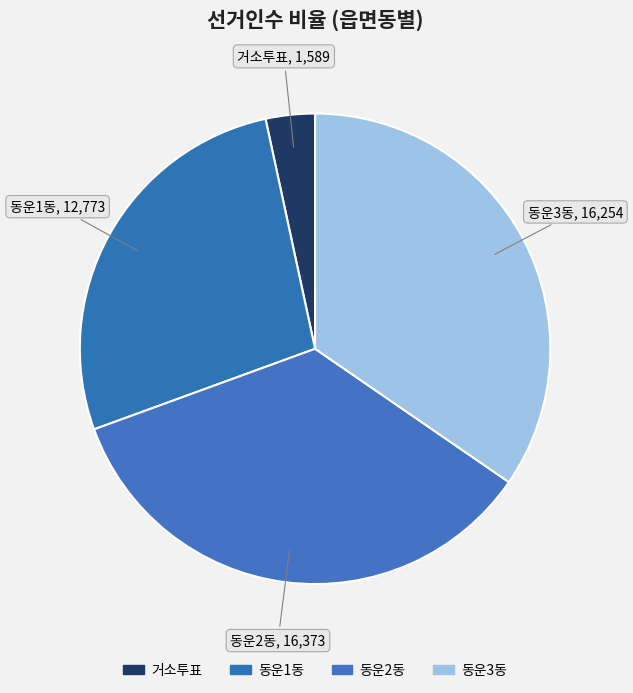

Which slice is the smallest?

거소투표